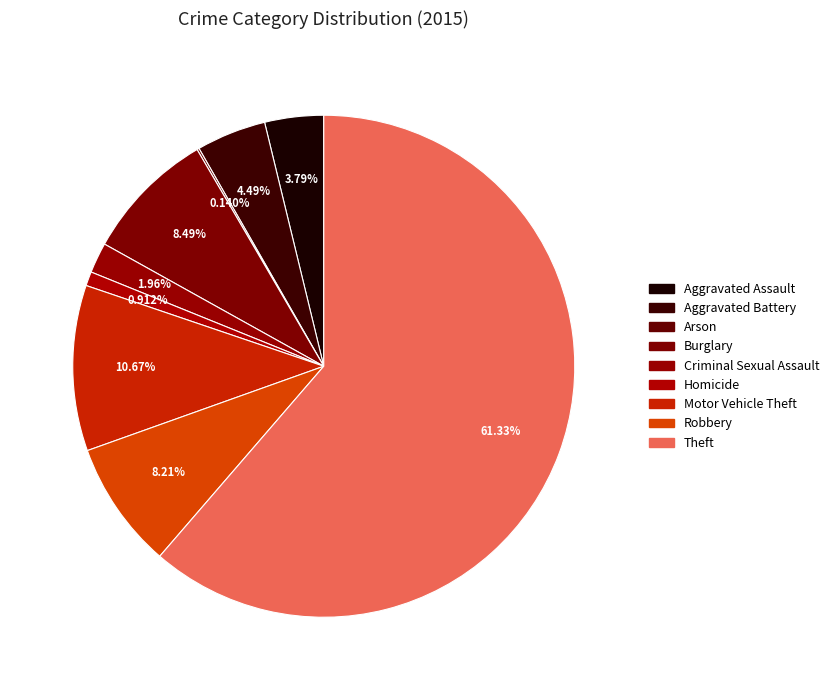

What is the majority slice?

Theft